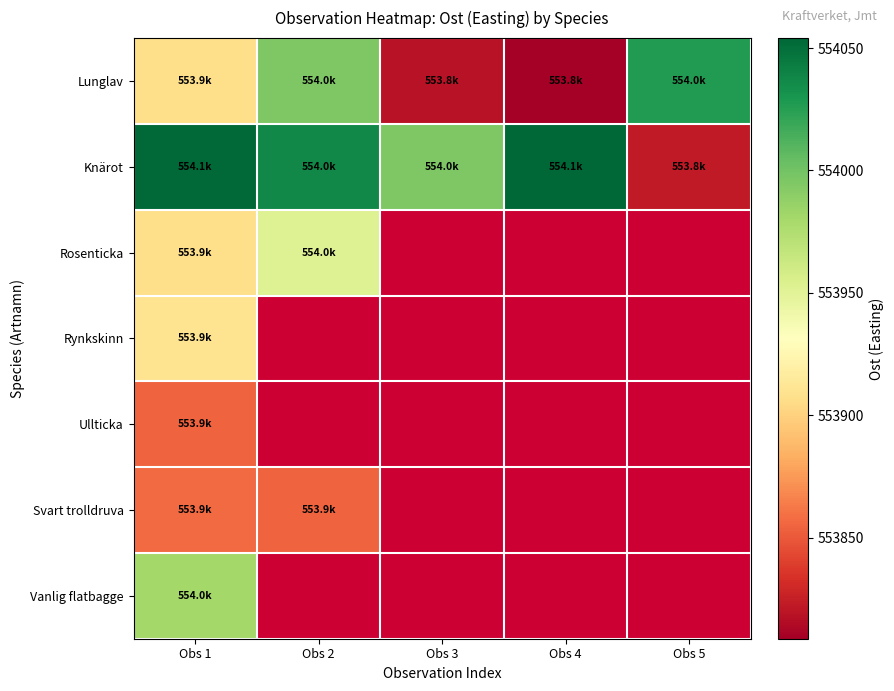

List the labels in order of Rynkskinn value, largest first.

Obs 1, Obs 2, Obs 3, Obs 4, Obs 5